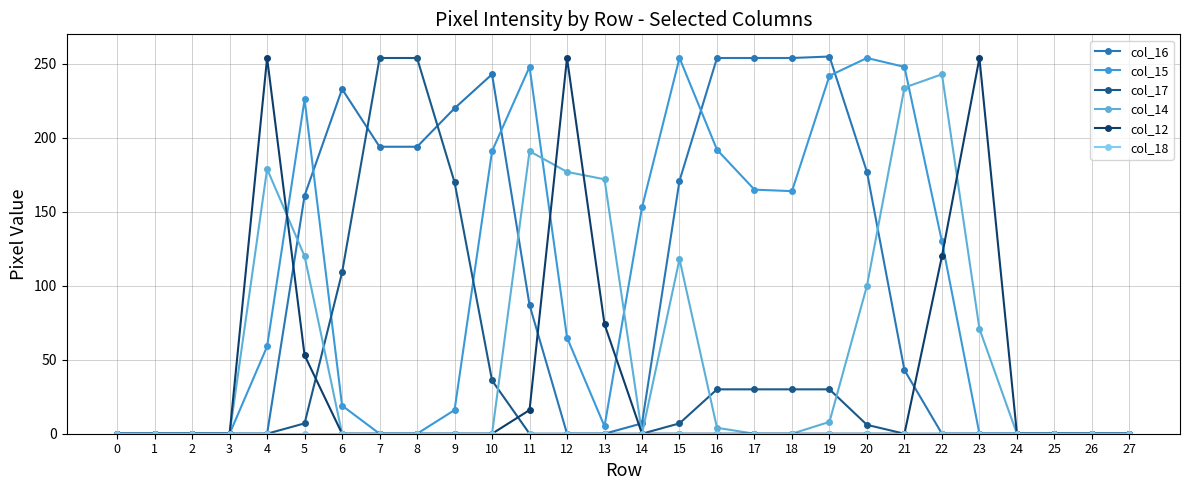

Does the chart have visible grid lines?

Yes